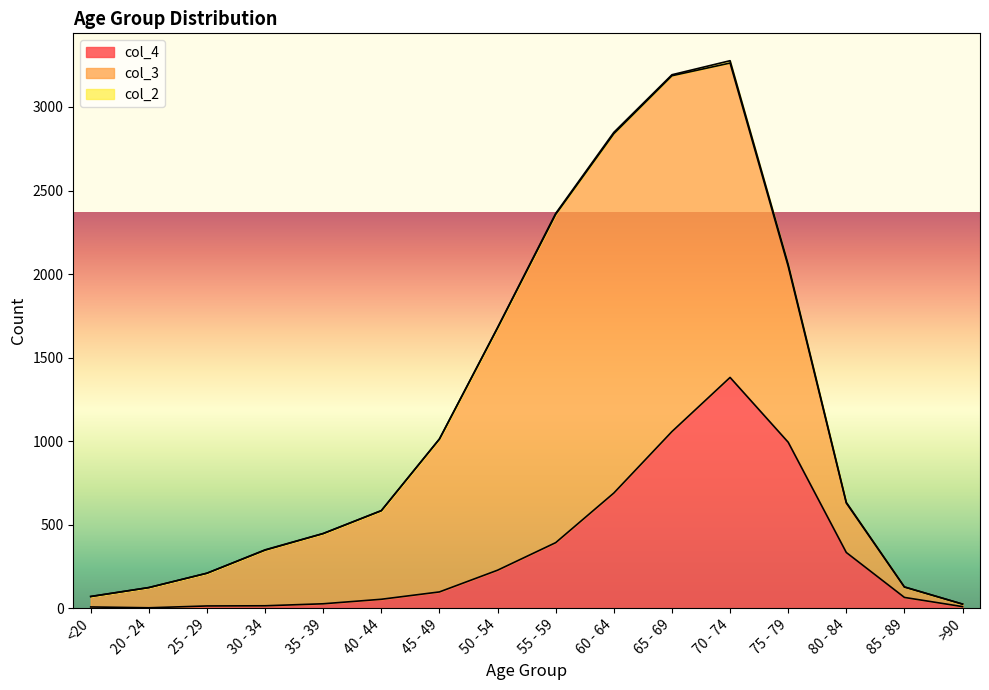

Is the value of col_4 at 50 - 54 greater than the value of col_3 at 50 - 54?

No